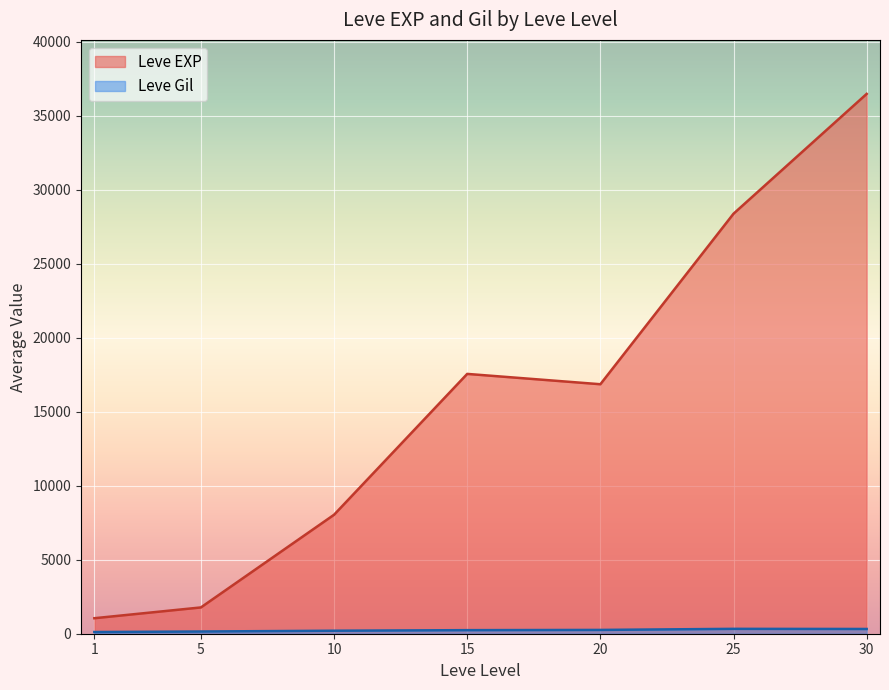

True or false: Leve EXP and Leve Gil cross at least once.

False